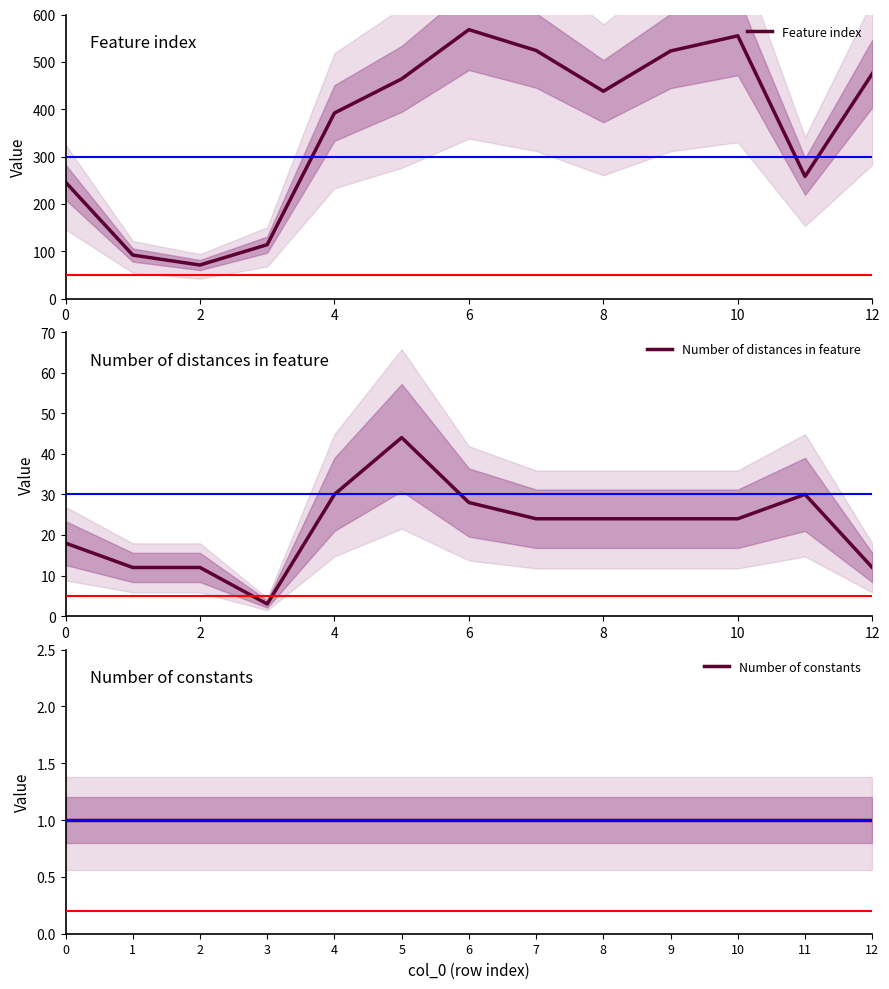

True or false: Number of distances in feature has more than 1 interior local peaks.

True